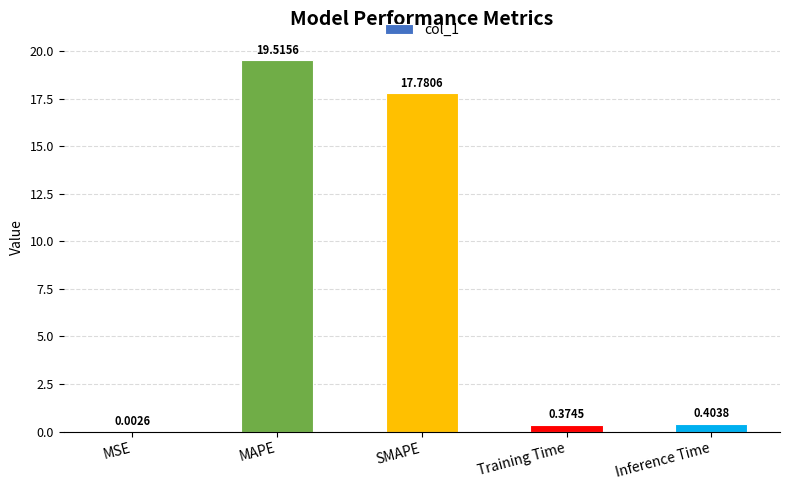

What is the sum of all values?

38.1